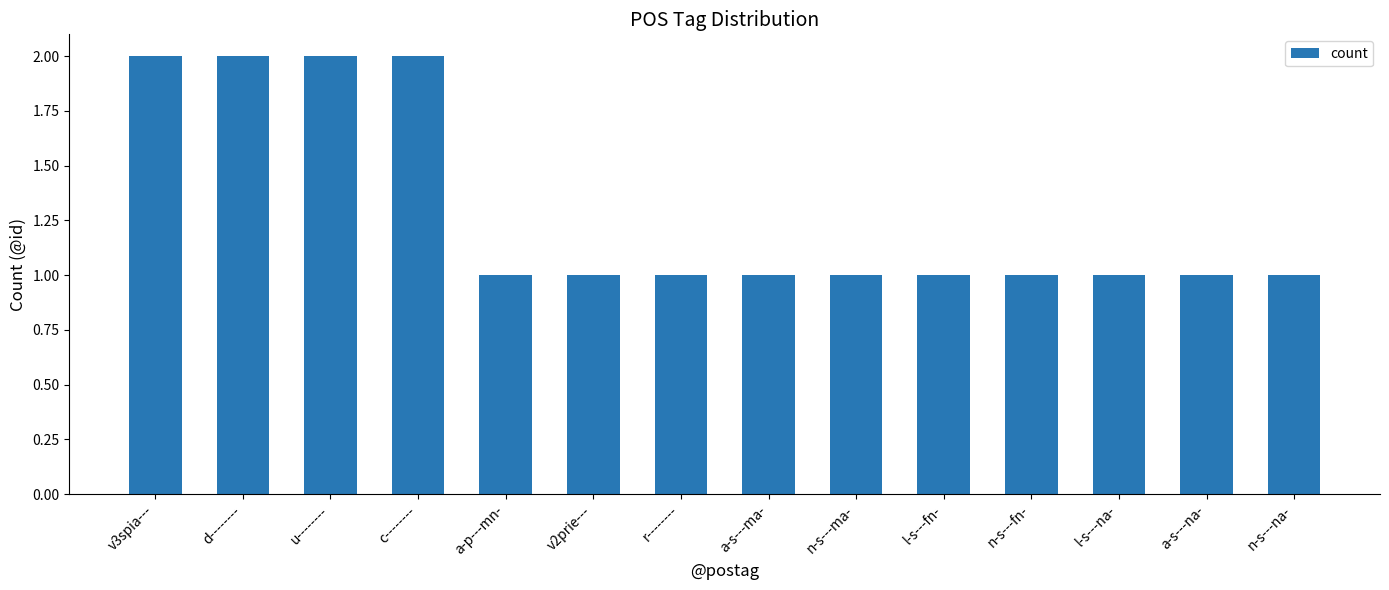

What is the sum of all values?

18